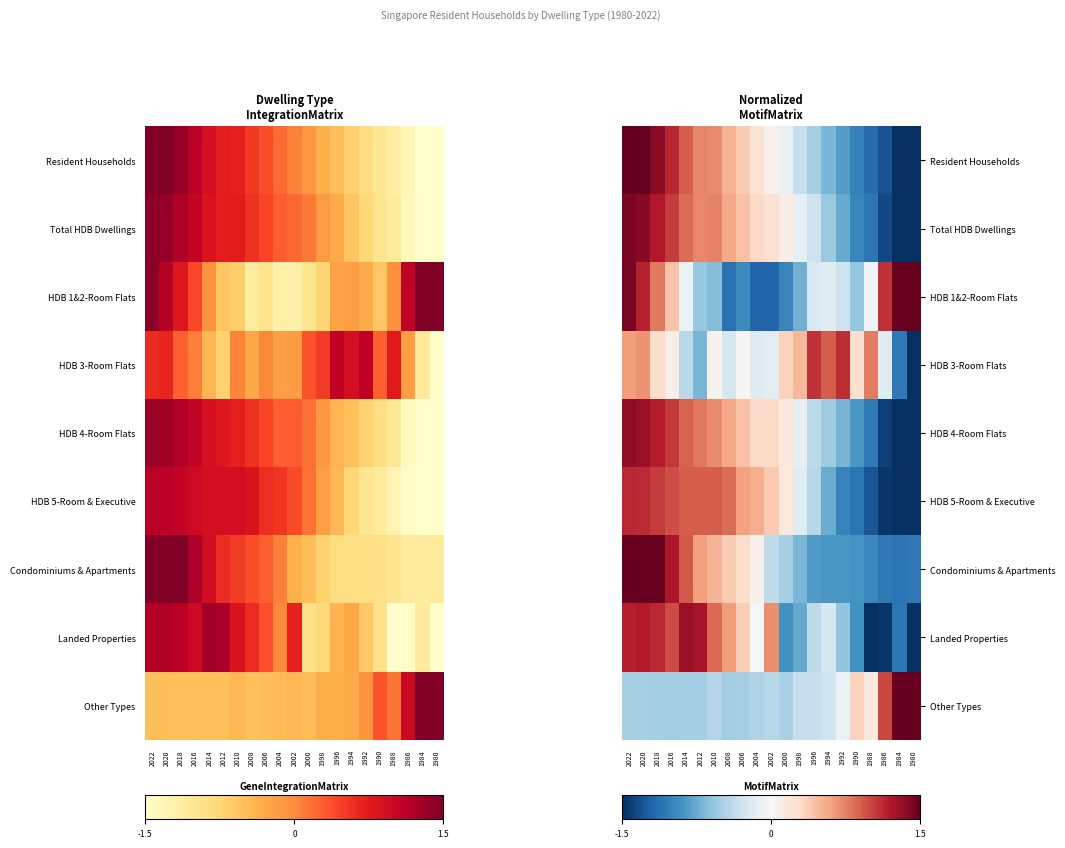

What is the greatest value displayed?

1.5